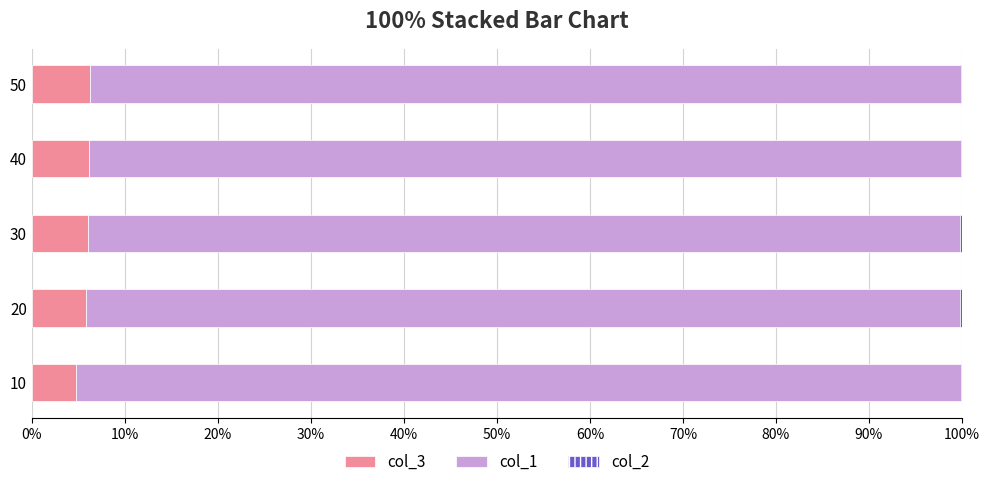

The value of col_3 at 20 is 5.8. True or false?

True